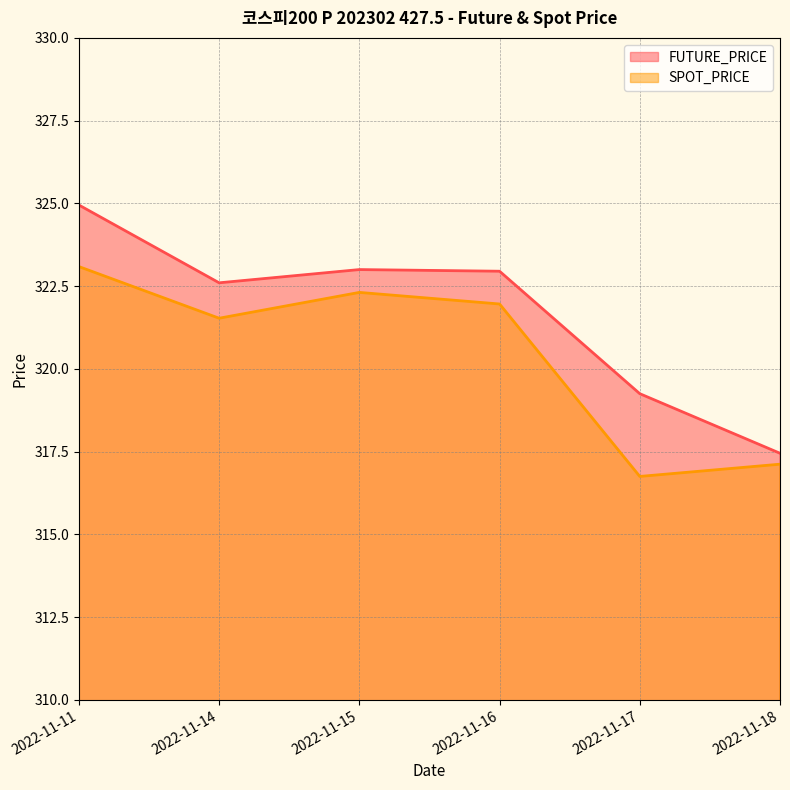

At which category does FUTURE_PRICE reach its first local peak?

2022-11-15